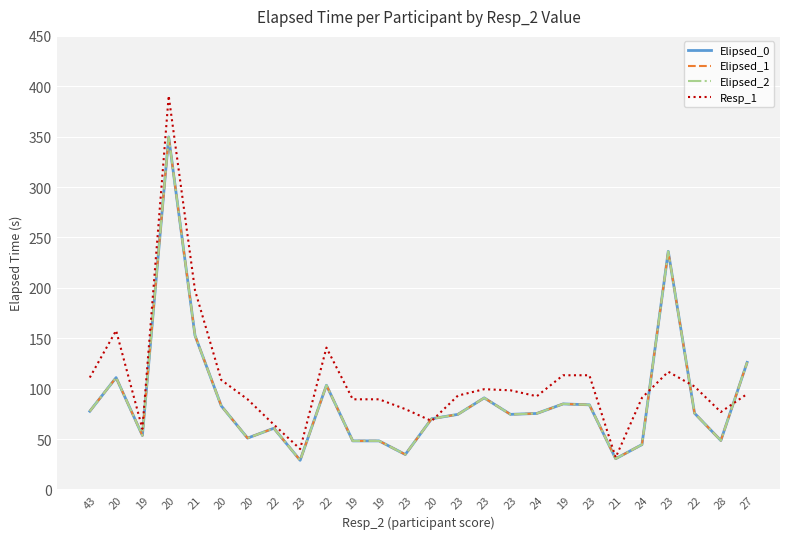

At which label is Elipsed_2 closest to 189?

21